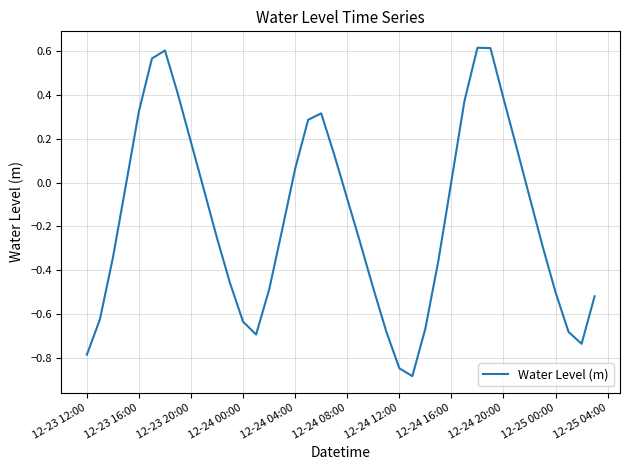

What is the smallest value displayed?

-0.9